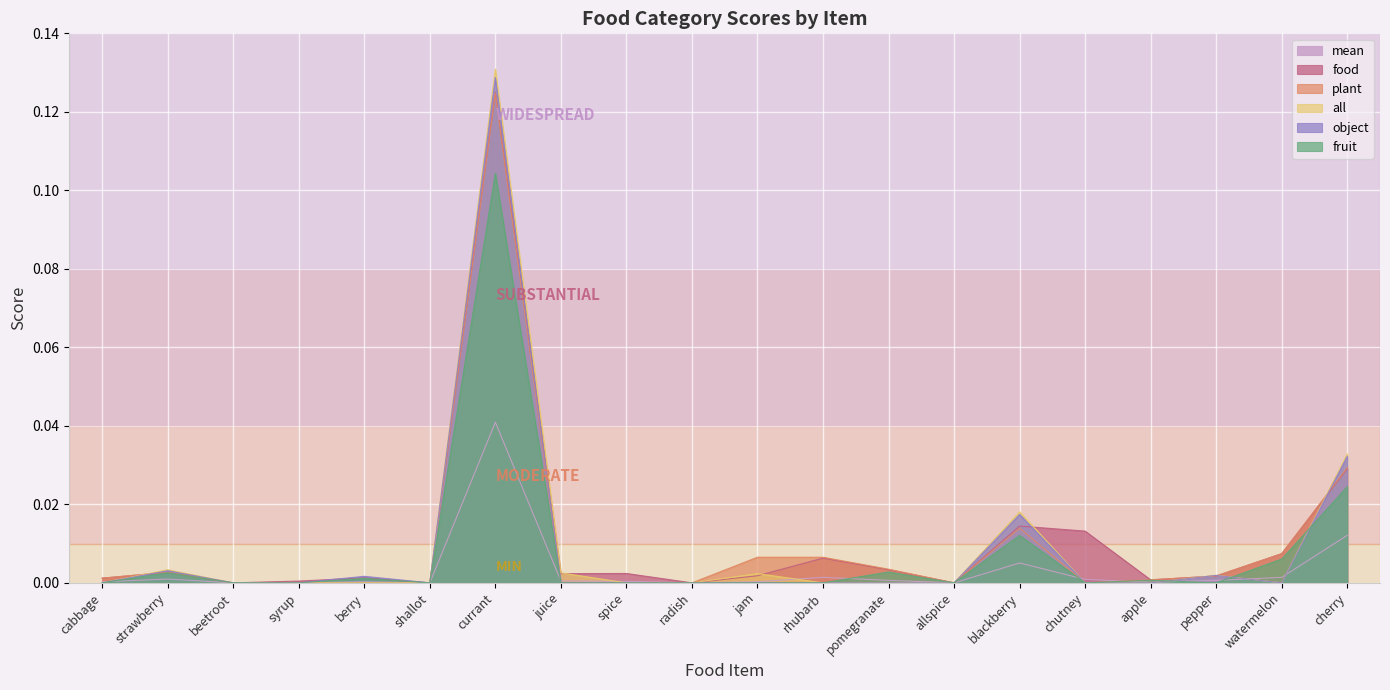

Which series has the largest range (max minus min)?

all